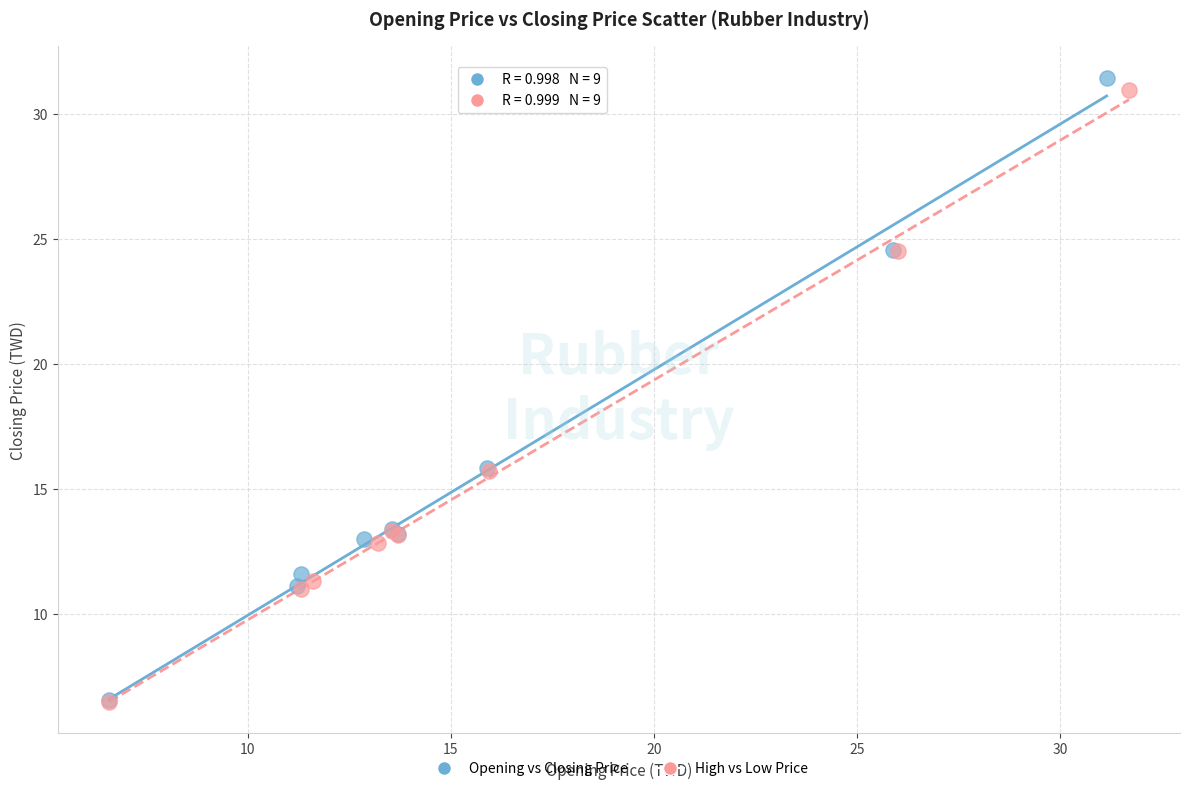

Which series has the largest Y range (max minus min)?

Opening vs Closing Price